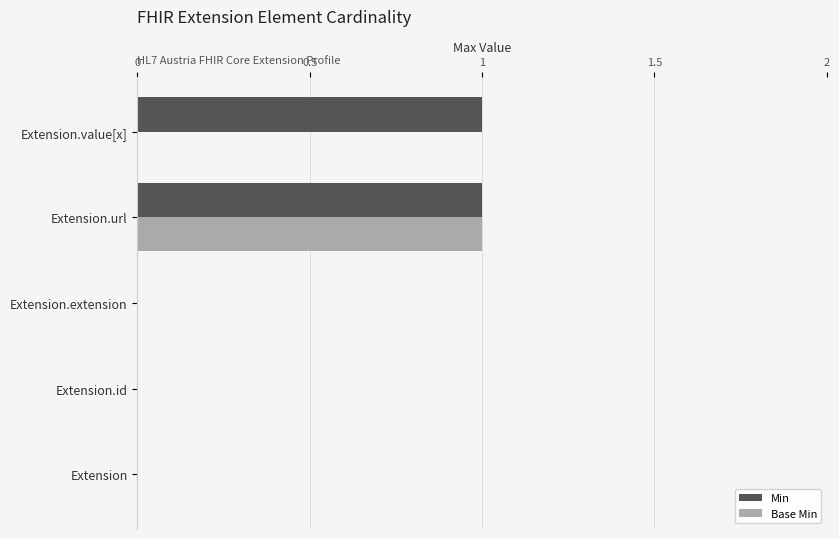

How many data points does each series have?

5